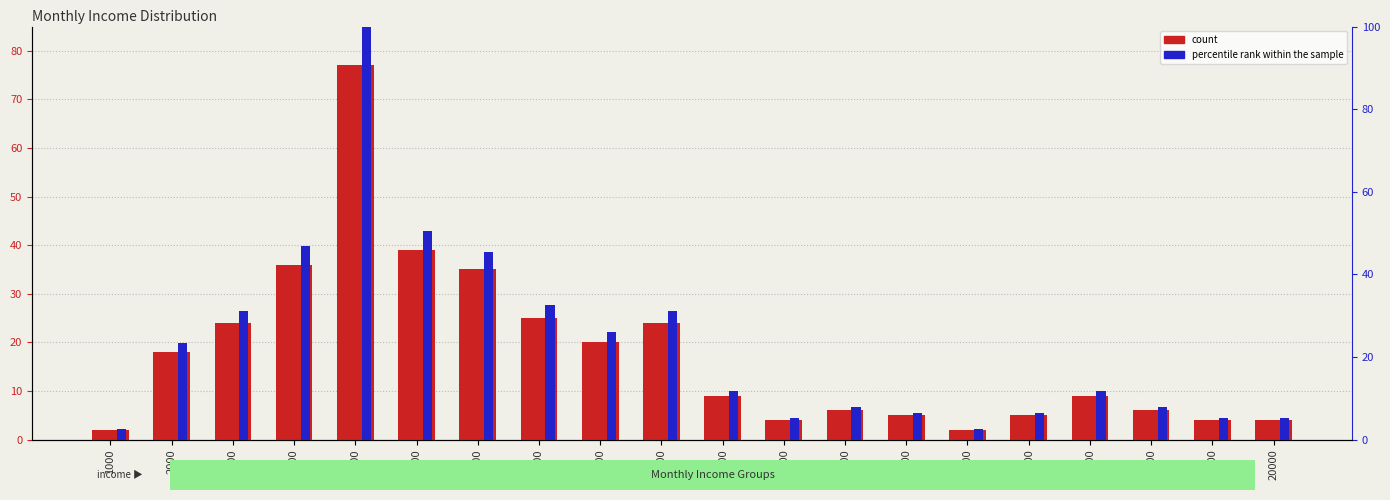

Reading left to right, extract all data points from this chart.

count: 2.0	18.0	24.0	36.0	77.0	39.0	35.0	25.0	20.0	24.0	9.0	4.0	6.0	5.0	2.0	5.0	9.0	6.0	4.0	4.0
percentile rank within the sample: 2.6	23.4	31.2	46.8	100.0	50.6	45.5	32.5	26.0	31.2	11.7	5.2	7.8	6.5	2.6	6.5	11.7	7.8	5.2	5.2